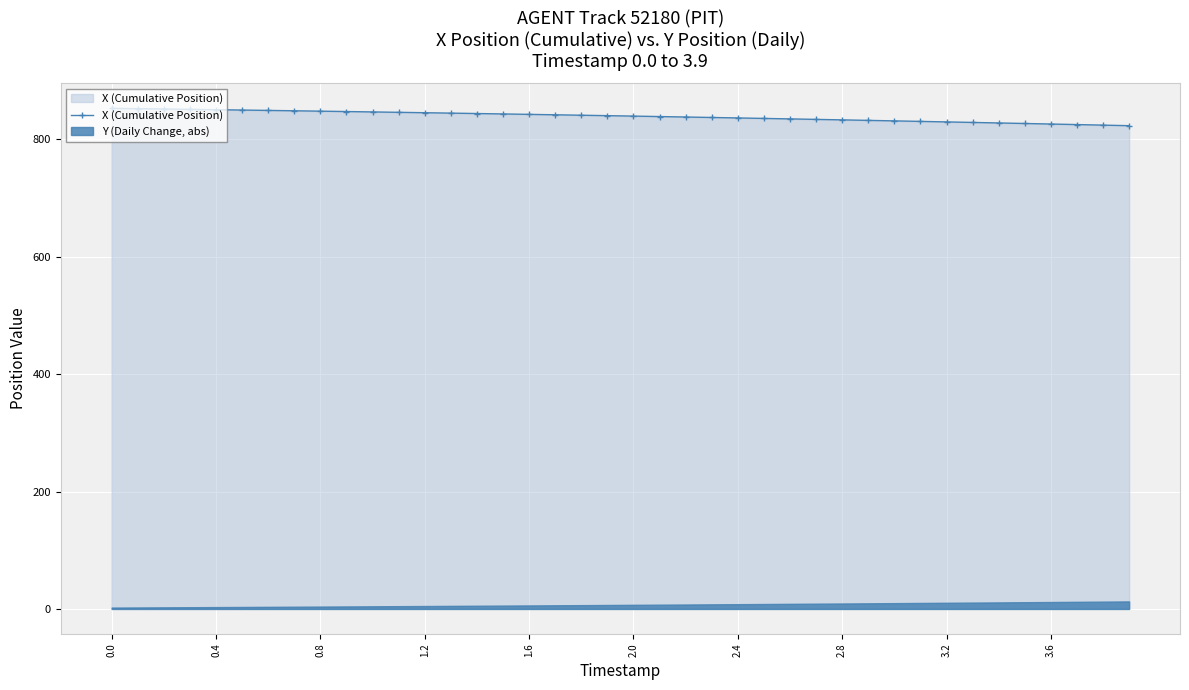

How many data points are less than 840?

20